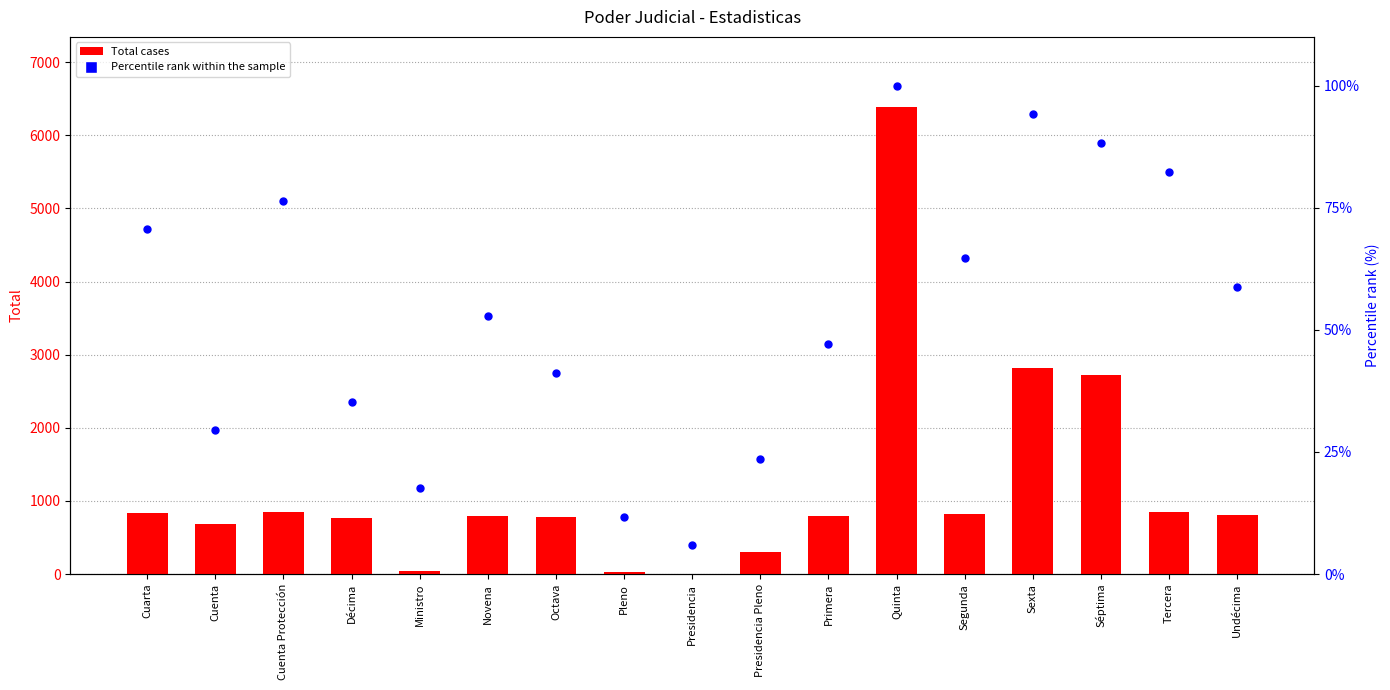

Which series contains the highest Y value?

Total cases